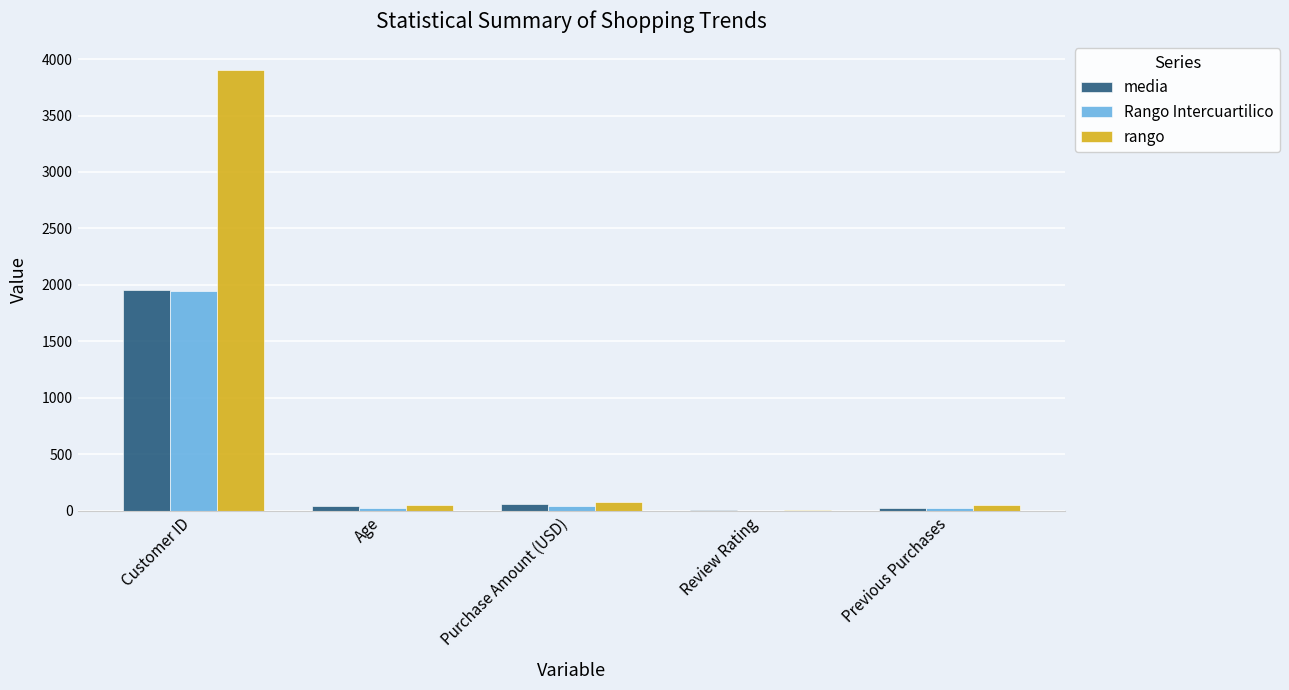

Which series has the largest total across all categories?

rango